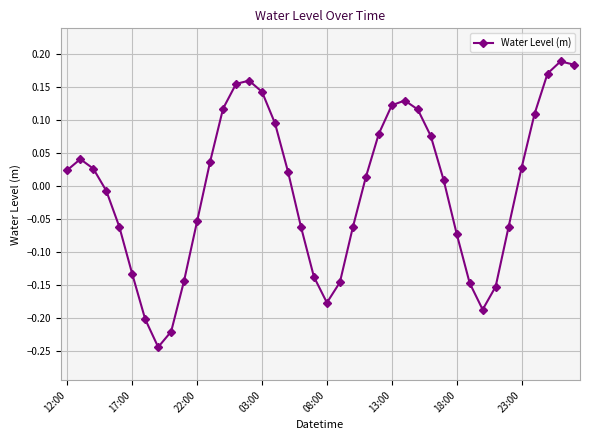

True or false: there are more than 1 points higher than both neighbors.

True